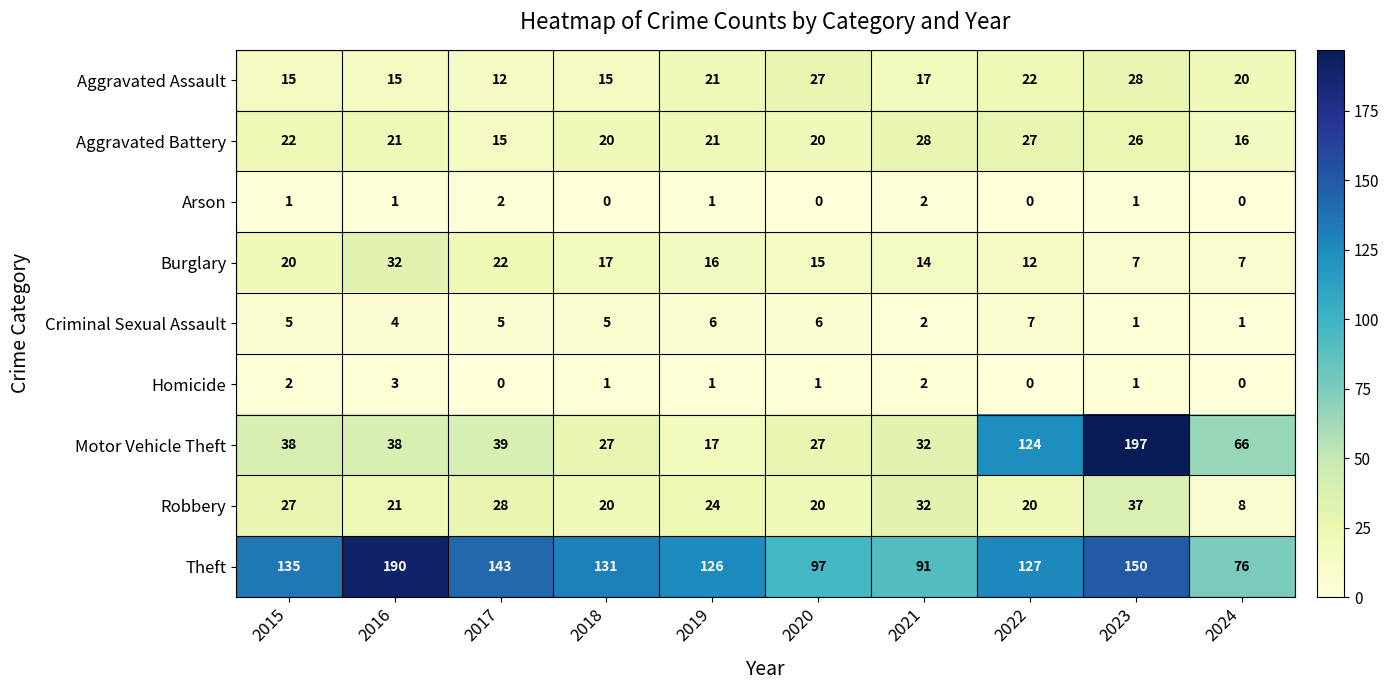

Which series has the largest total across all categories?

Theft